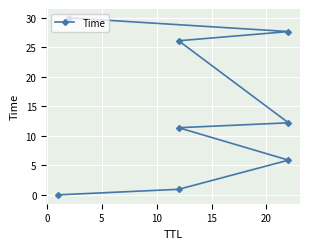

What is the sum of the values at 15 and 5?

18.1